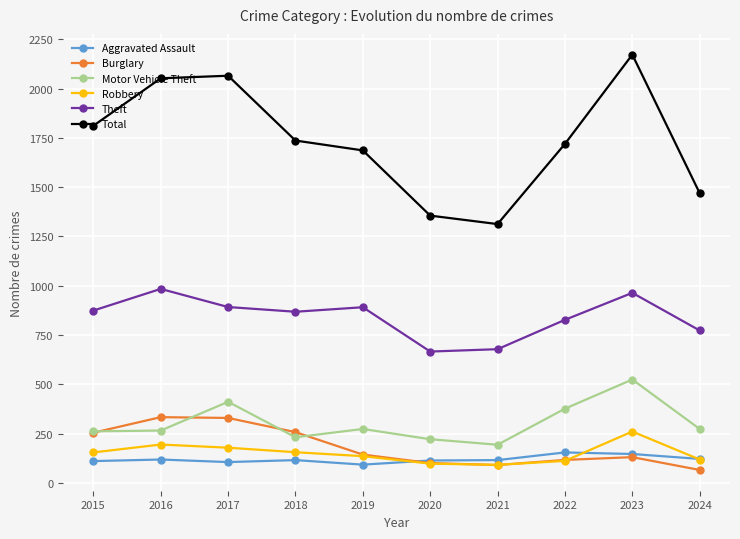

Where does the Motor Vehicle Theft series first go above 273?

2017